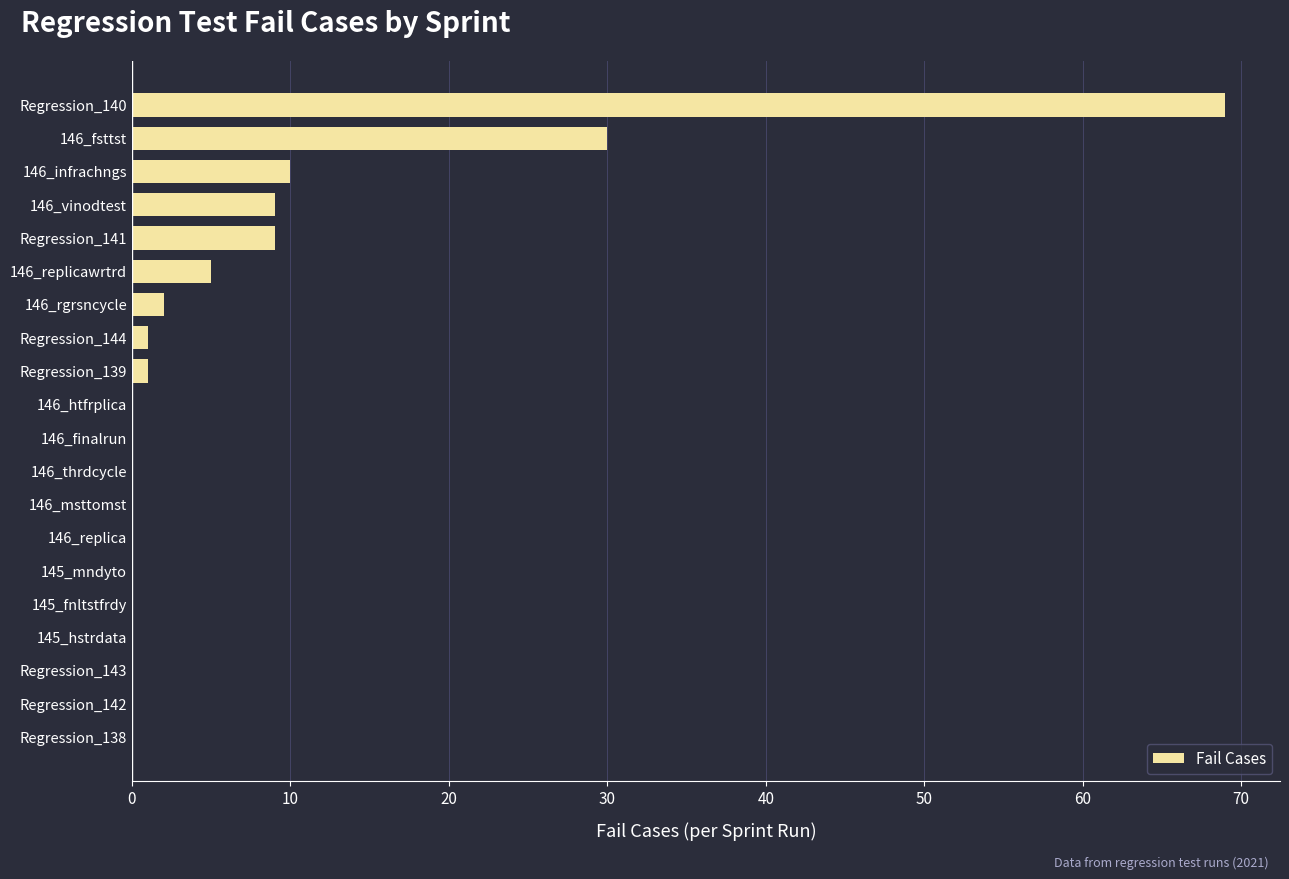

Reading bottom to top, what are all the values shown in this chart?

Regression_138=0	Regression_142=0	Regression_143=0	145_hstrdata=0	145_fnltstfrdy=0	145_mndyto=0	146_replica=0	146_msttomst=0	146_thrdcycle=0	146_finalrun=0	146_htfrplica=0	Regression_139=1	Regression_144=1	146_rgrsncycle=2	146_replicawrtrd=5	Regression_141=9	146_vinodtest=9	146_infrachngs=10	146_fsttst=30	Regression_140=69